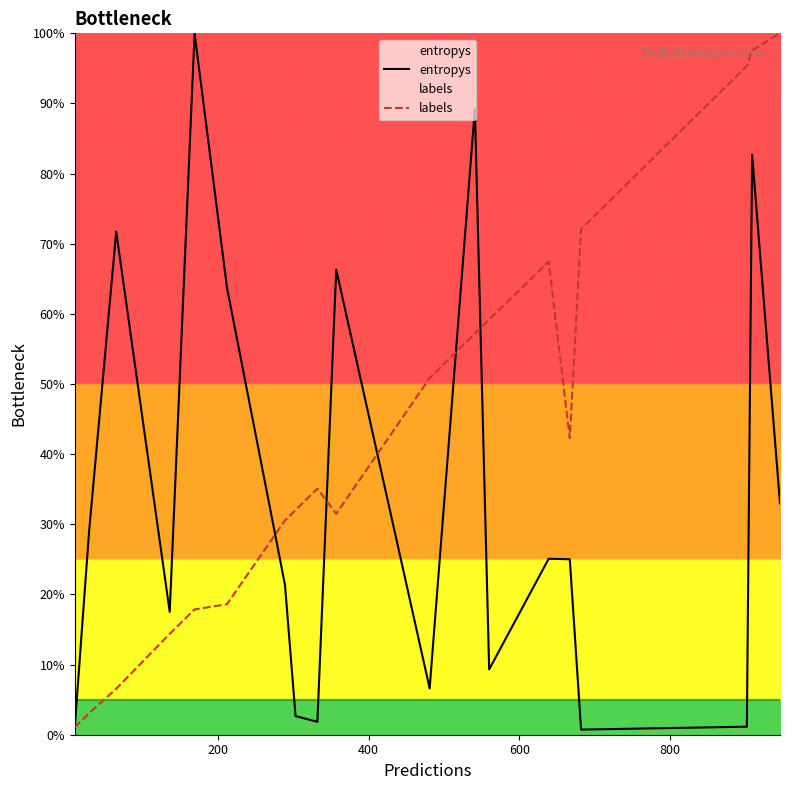

What is the sum of all labels values?

8.3